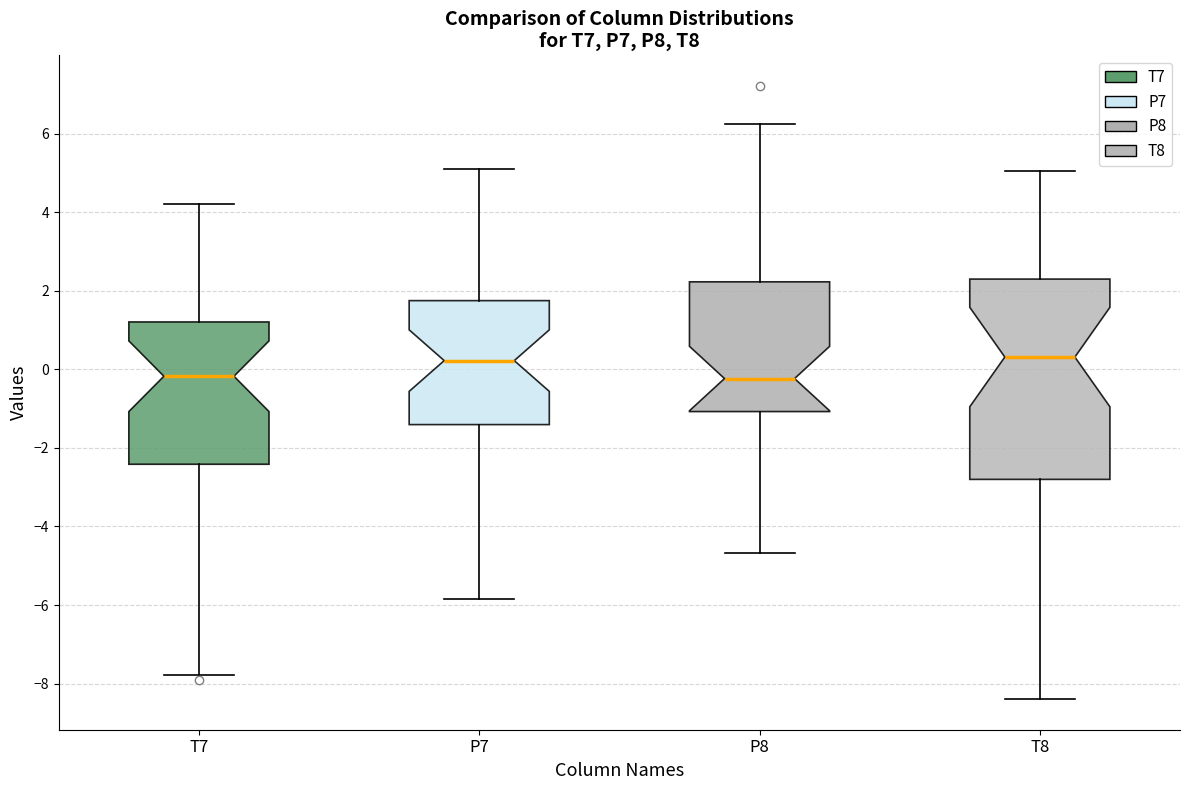

Reading left to right, transcribe this box plot: for each box, give where its median line is, the range the box spans, and where its two whiskers end, as read against the y-axis. The values are not printed on the chart, so give them approximately, as read against the axis.

T7: median -0.2, box -2.4 to 1.2, whiskers -7.8 to 4.2
P7: median 0.2, box -1.4 to 1.8, whiskers -5.8 to 5.0
P8: median -0.2, box -1.0 to 2.2, whiskers -4.6 to 6.2
T8: median 0.4, box -2.8 to 2.2, whiskers -8.4 to 5.0